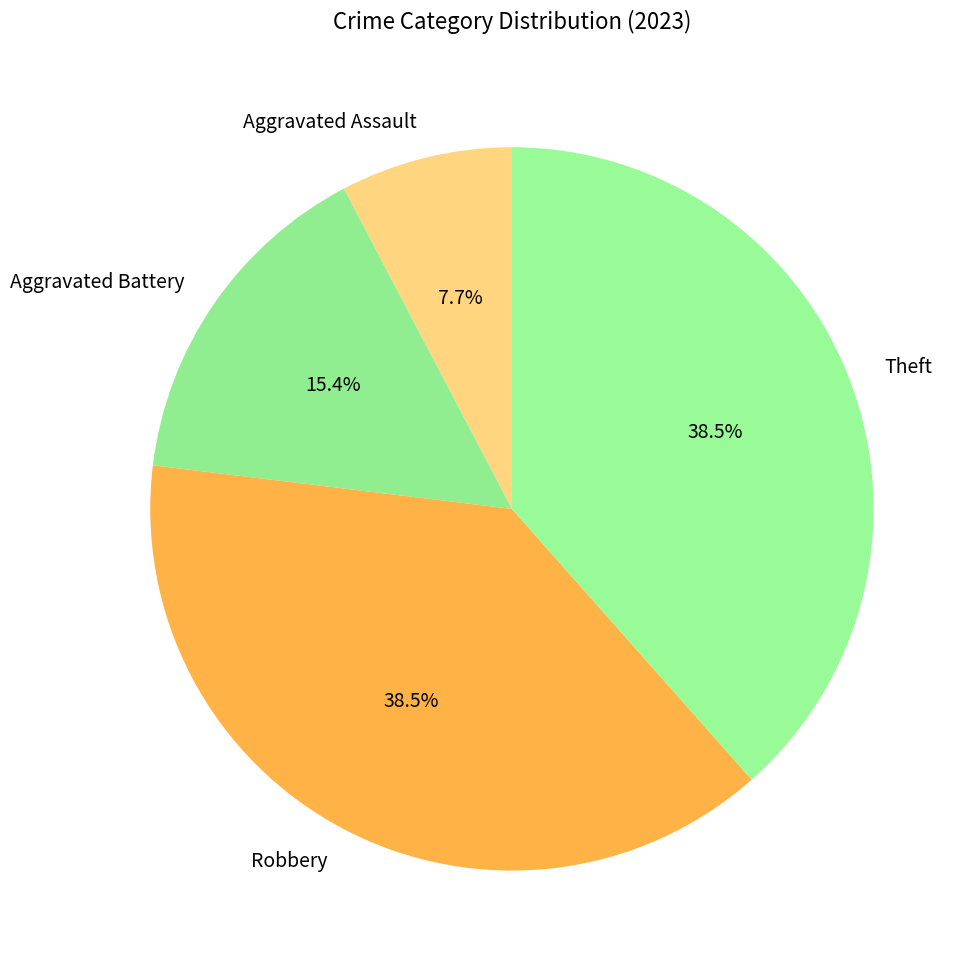

Which category has the smallest portion of the pie?

Aggravated Assault